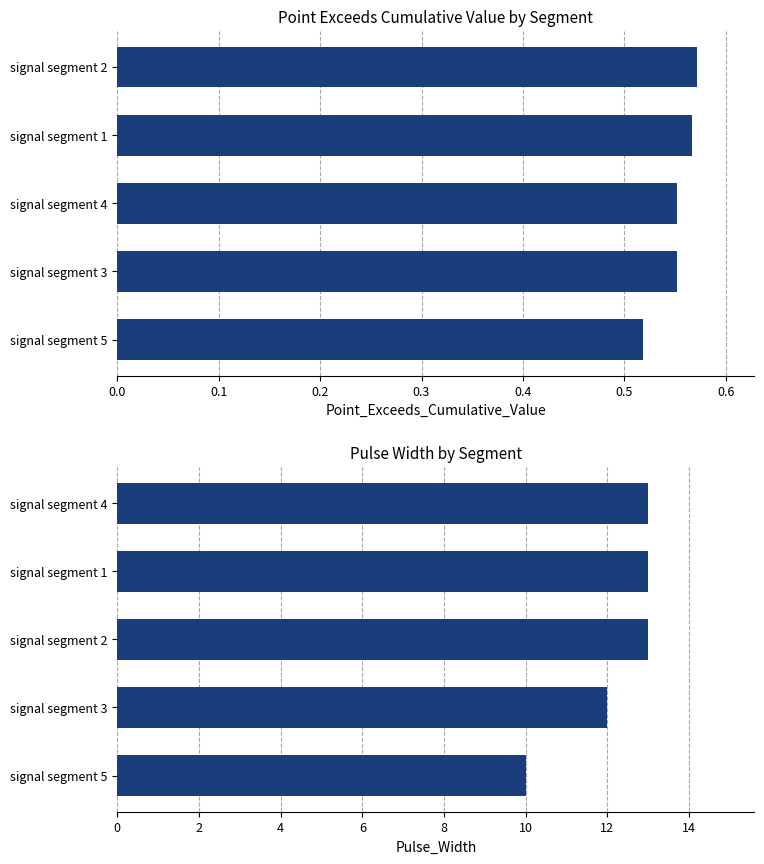

What is the greatest value displayed?

13.0